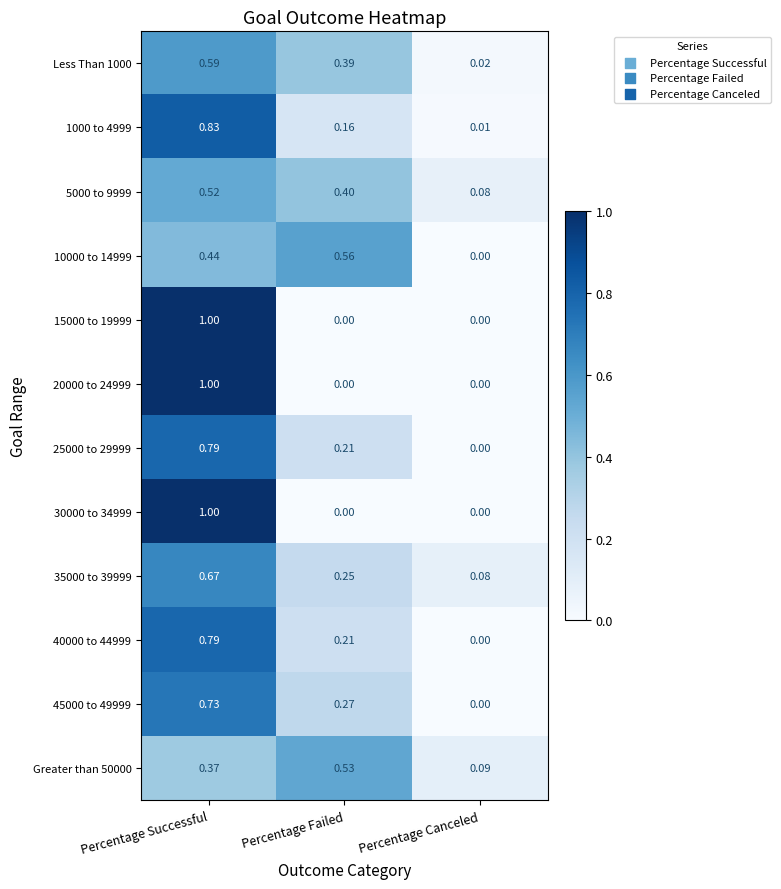

At which label is 25000 to 29999 closest to 0?

Percentage Canceled